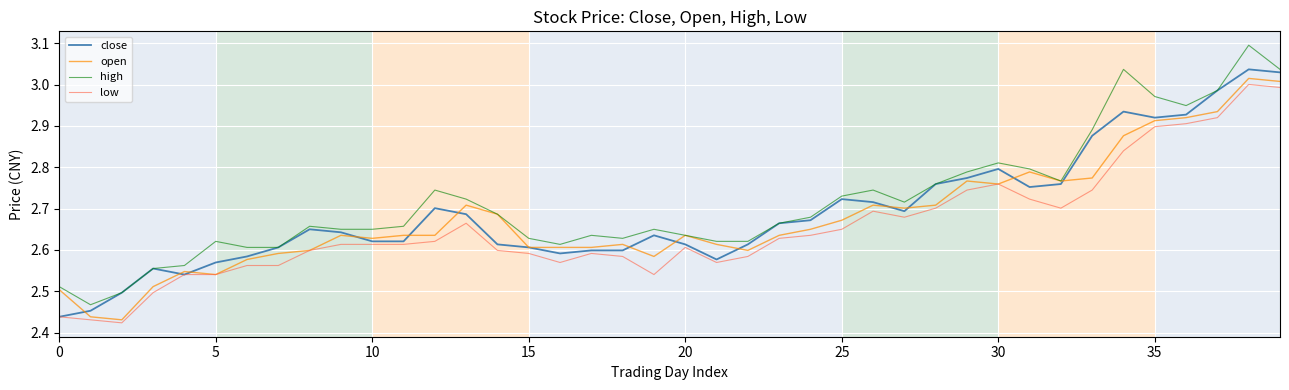

True or false: low and high cross at least once.

False